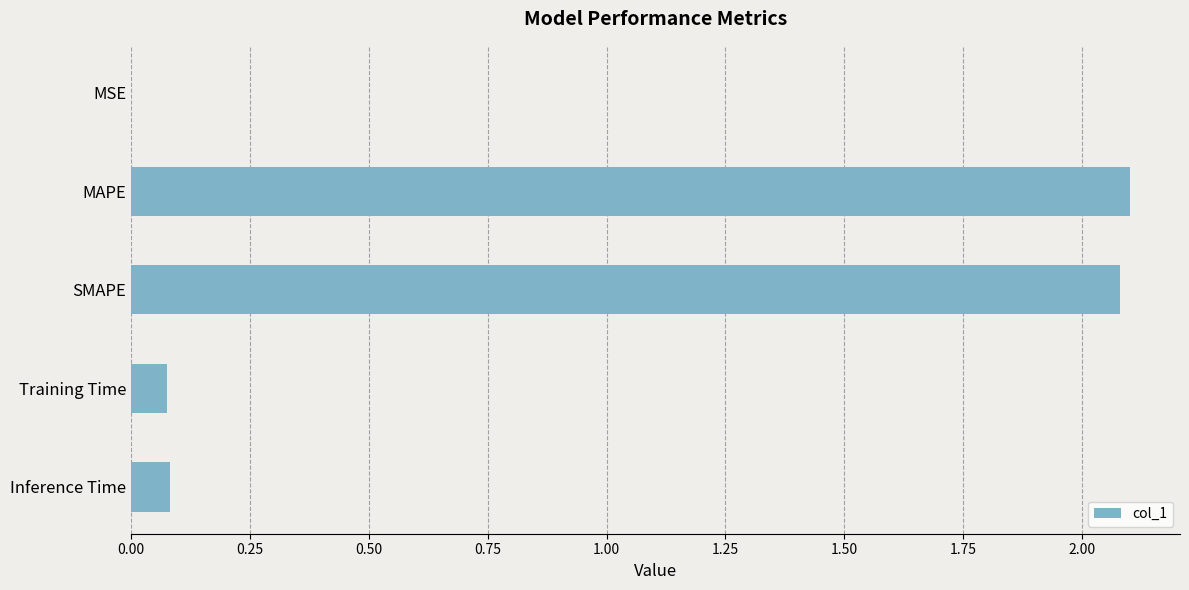

What is the sum of all values?

4.3